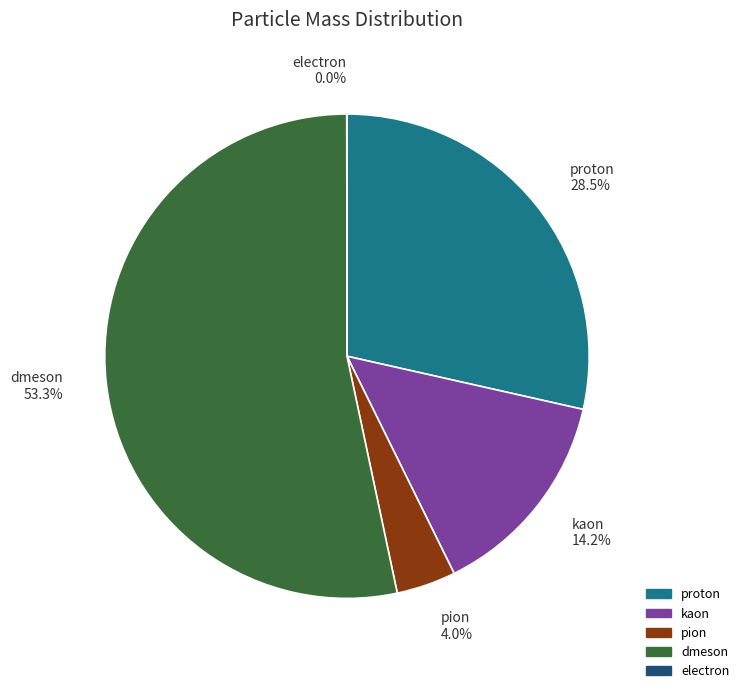

What is the largest slice in the pie chart?

dmeson